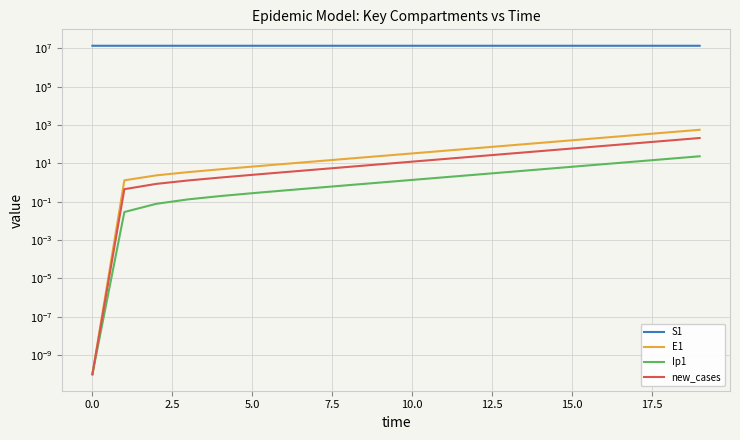

What is the spread (max minus min) of values at 2.5?

13678496.8